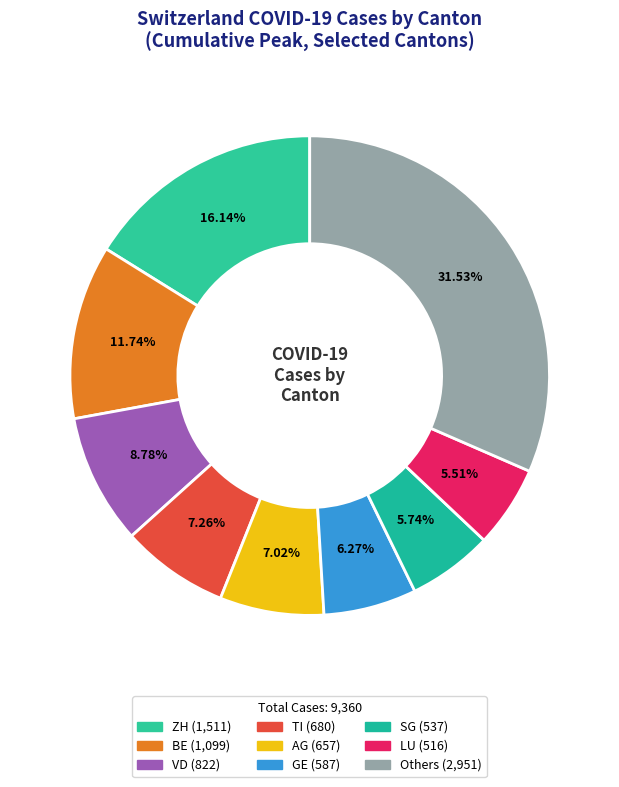

How many slices are in this pie chart?

9